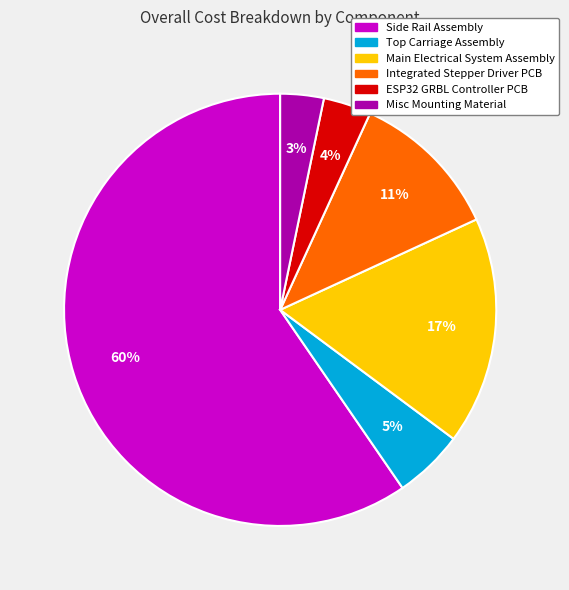

To the nearest percent, what portion does ESP32 GRBL Controller PCB represent?

4%